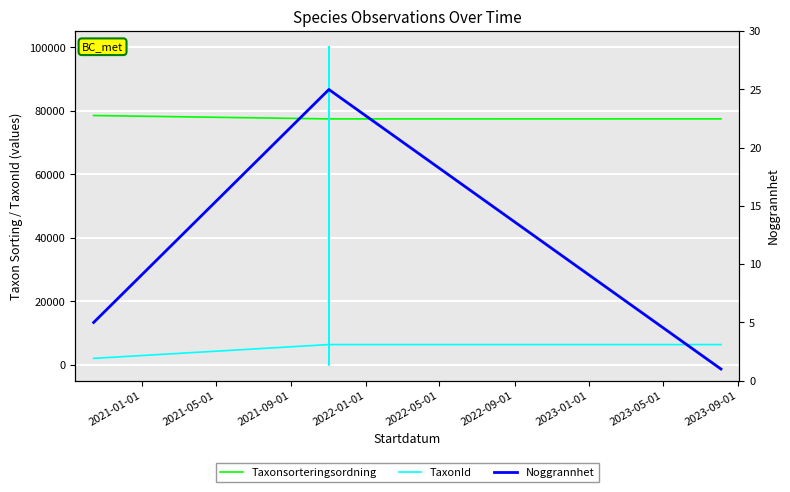

Count the number of data series in this chart.

3